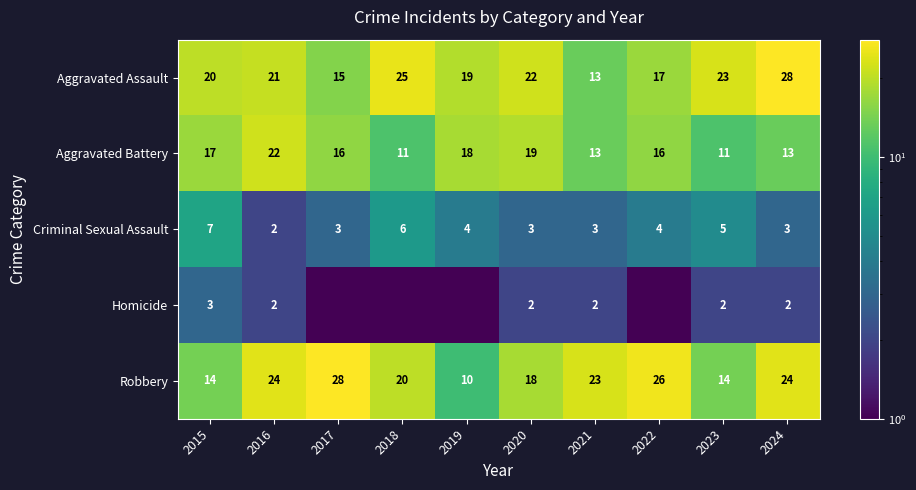

Between 2023 and 2024, which series saw the biggest shift?

Robbery